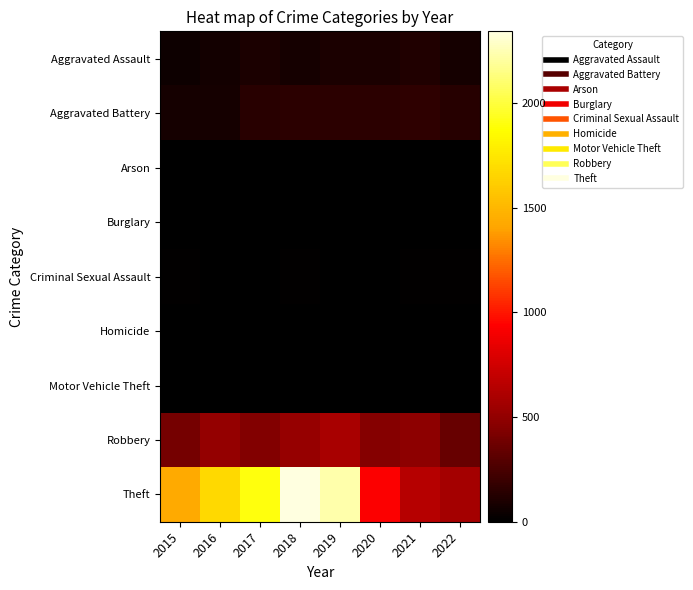

Rank the series at 2016 from lowest to highest value.

Arson, Burglary, Homicide, Motor Vehicle Theft, Criminal Sexual Assault, Aggravated Assault, Aggravated Battery, Robbery, Theft